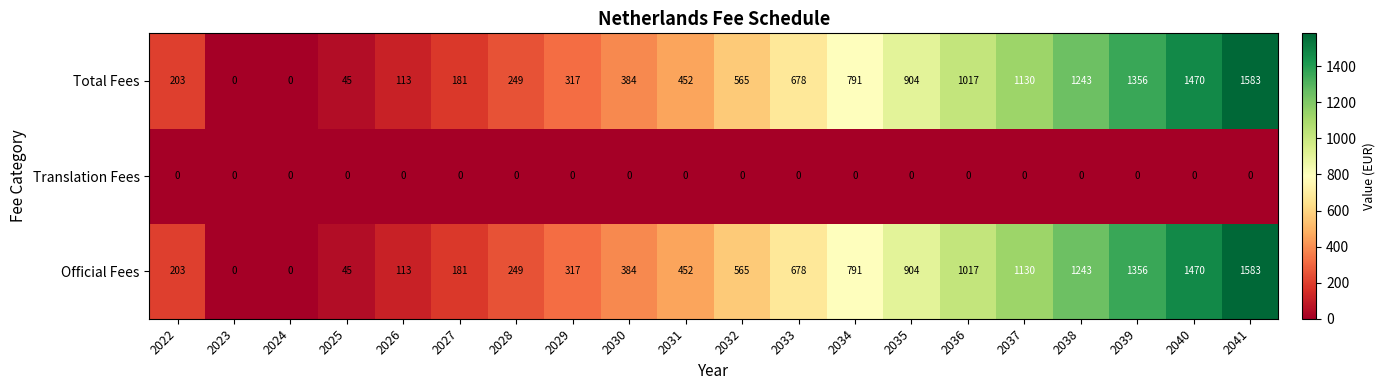

At which category is the sum across all series the highest?

2041